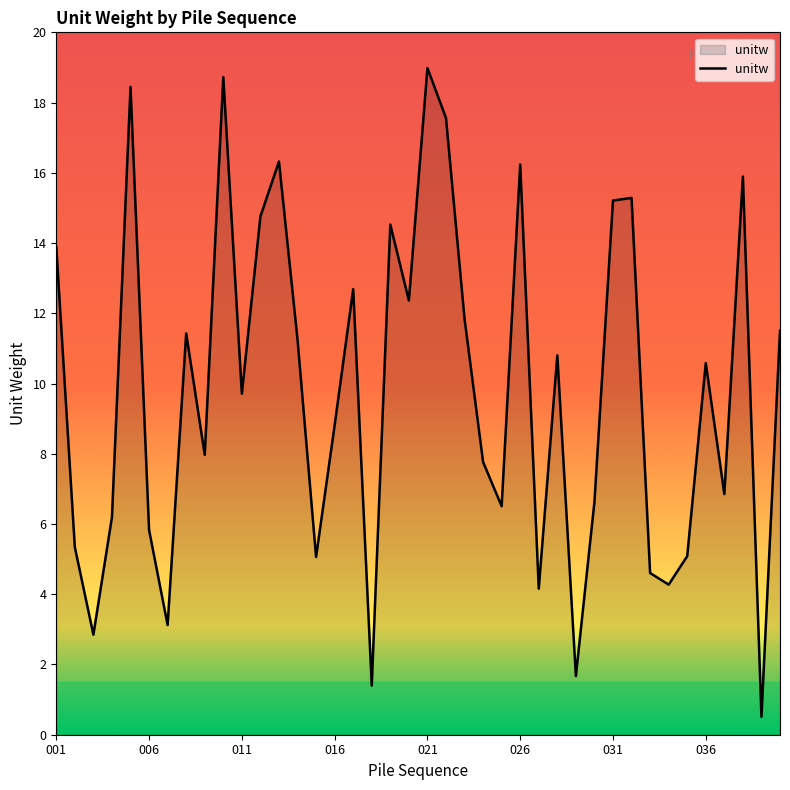

What is the difference between the maximum and minimum values?

18.5